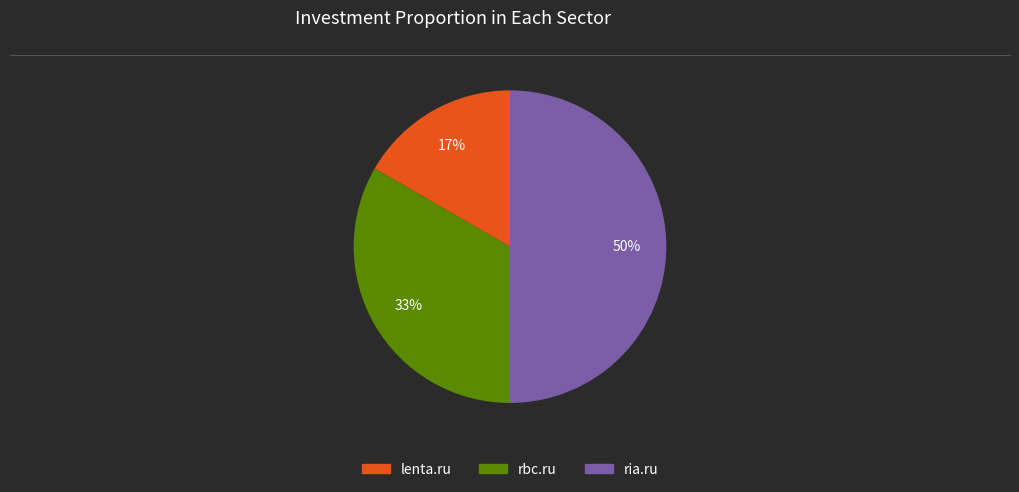

To the nearest percent, what is the average slice percentage?

33%